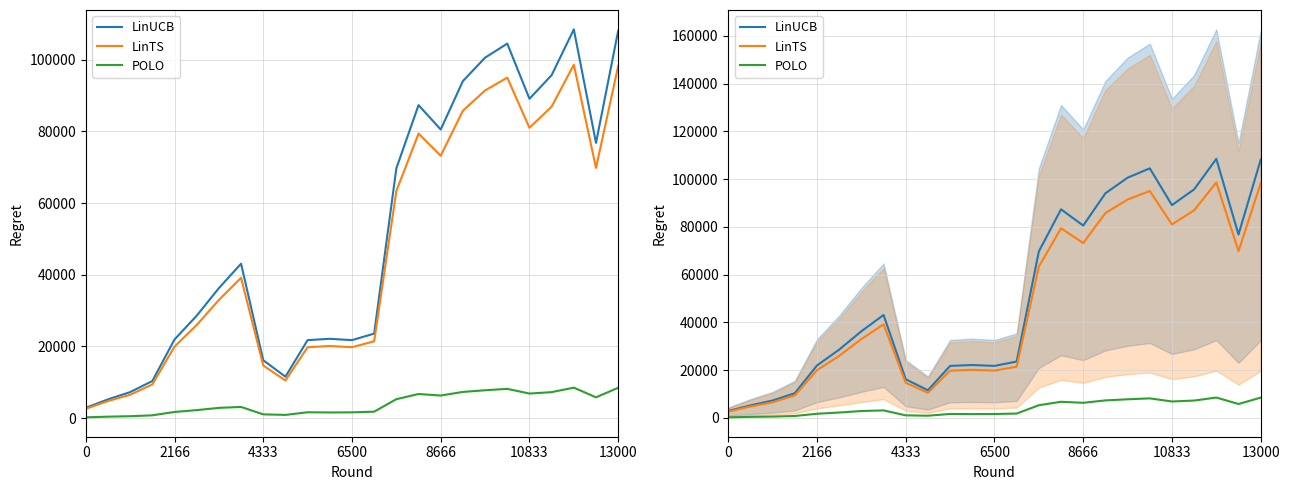

Is it true that LinUCB equals 37804.6 at 13?

False